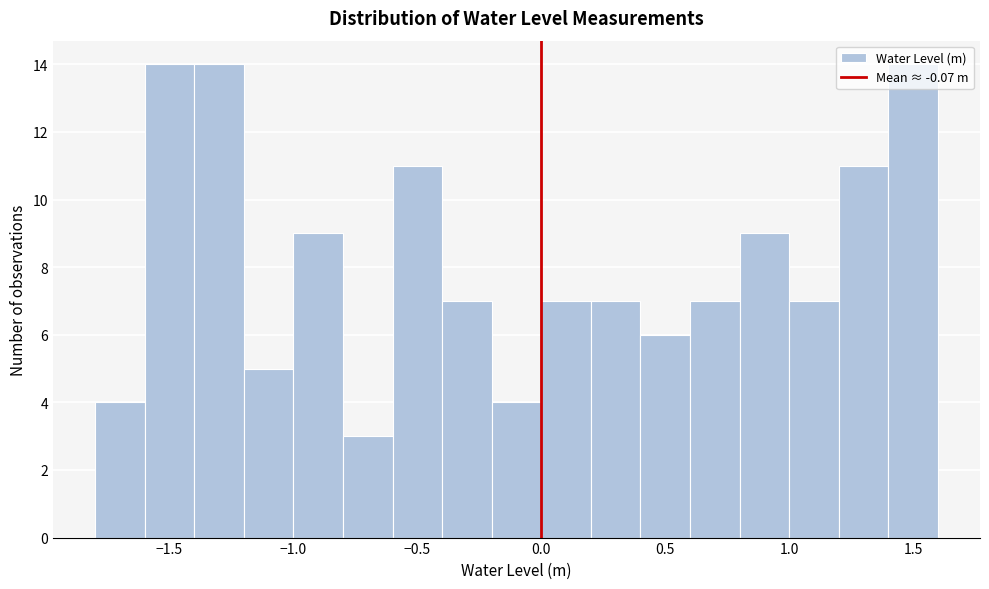

What is the height of the bar covering -1.6 to -1.4 on the x-axis? The values are not printed on the chart, so give them approximately, as read against the axis.

14